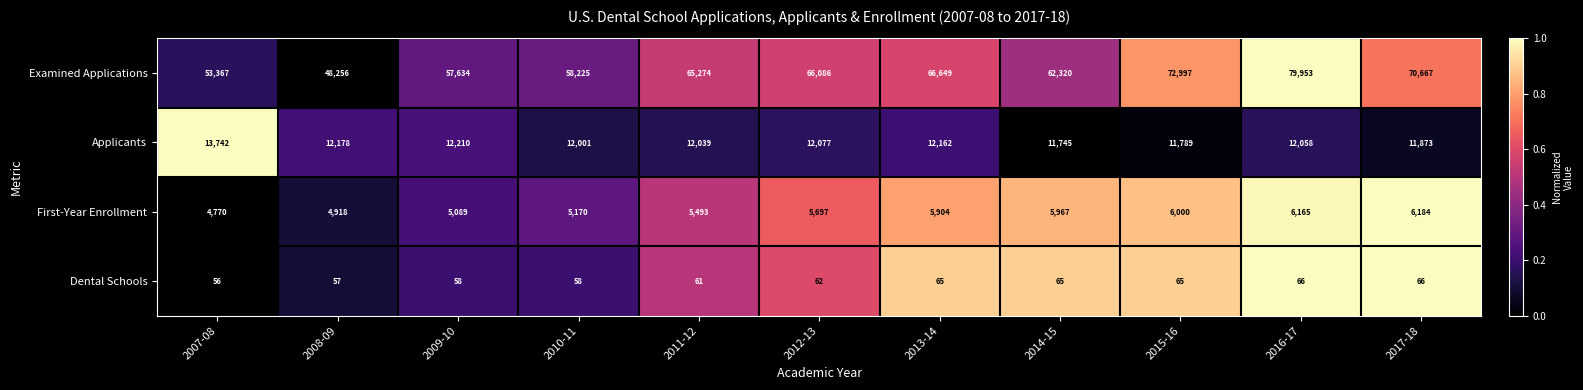

Is it true that Applicants equals 20067 at 2012-13?

False